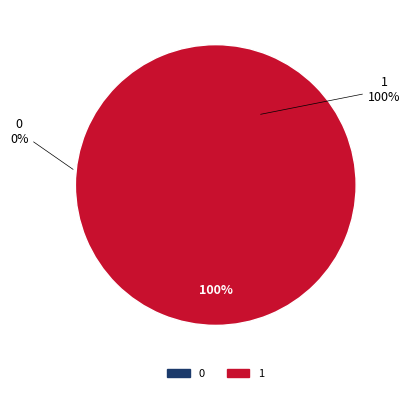

To the nearest percent, what is the average slice percentage?

50%